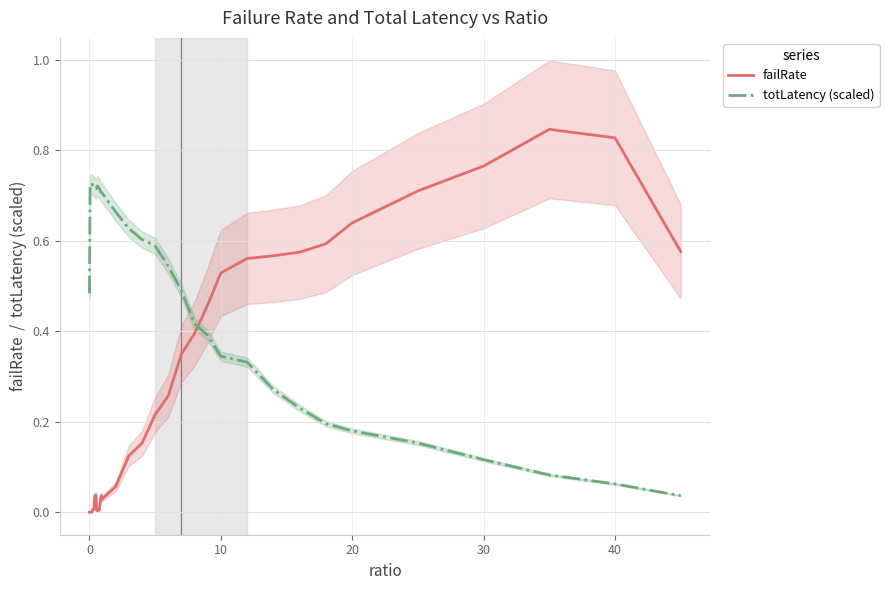

Which series ends up on top after the final intersection of totLatency (scaled) and failRate?

failRate